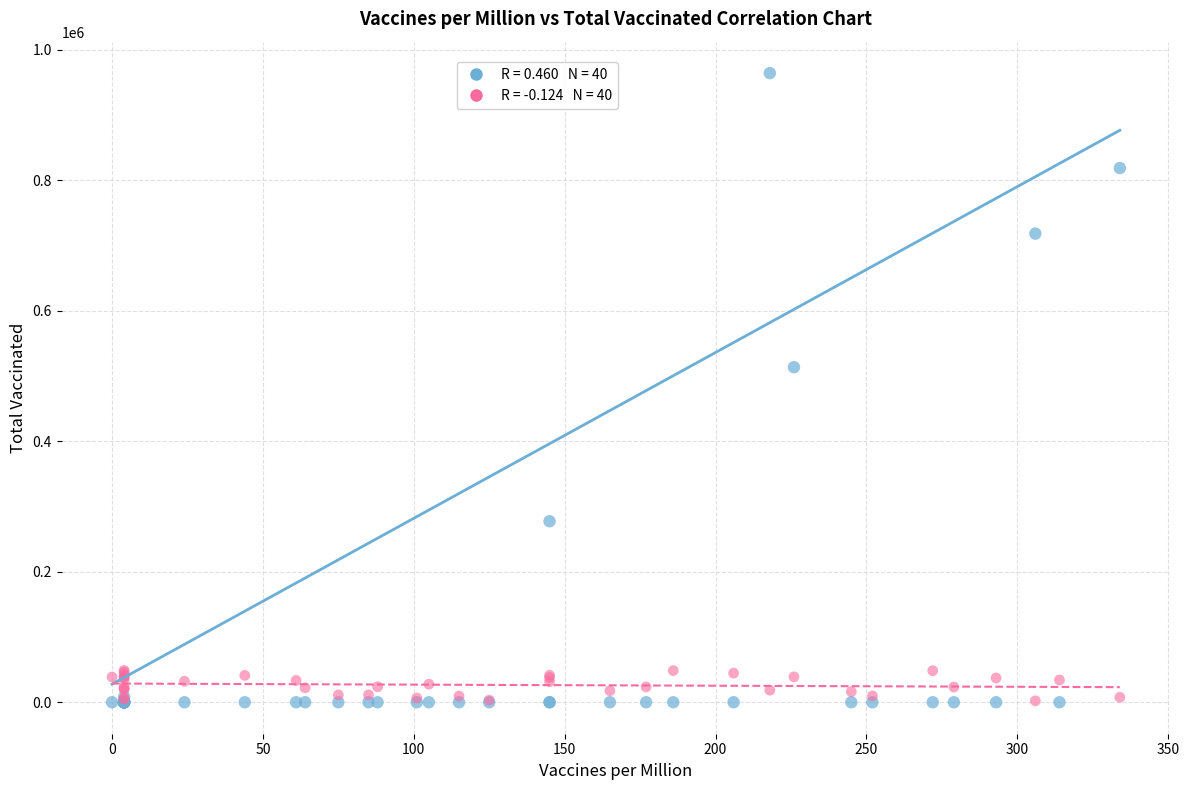

Across all series, what Y value is closest to 482193?

513626.0